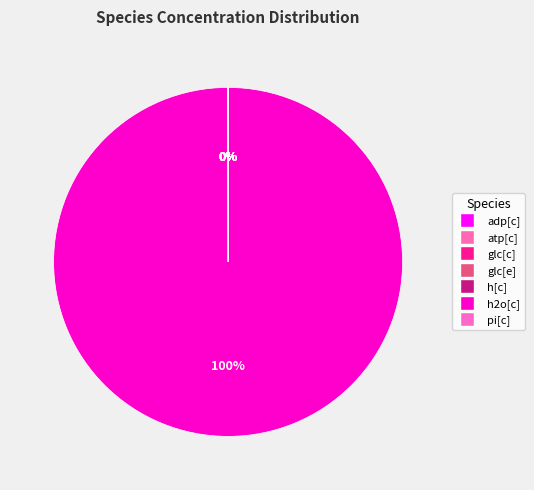

Which slice is the smallest?

h[c]